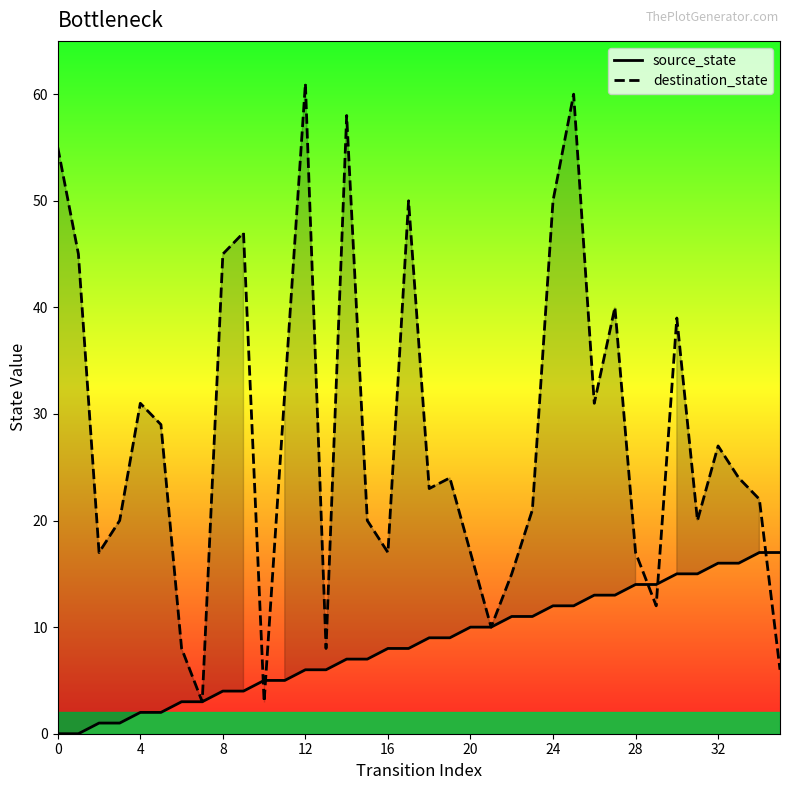

True or false: source_state has a value of 12 at 14.

False